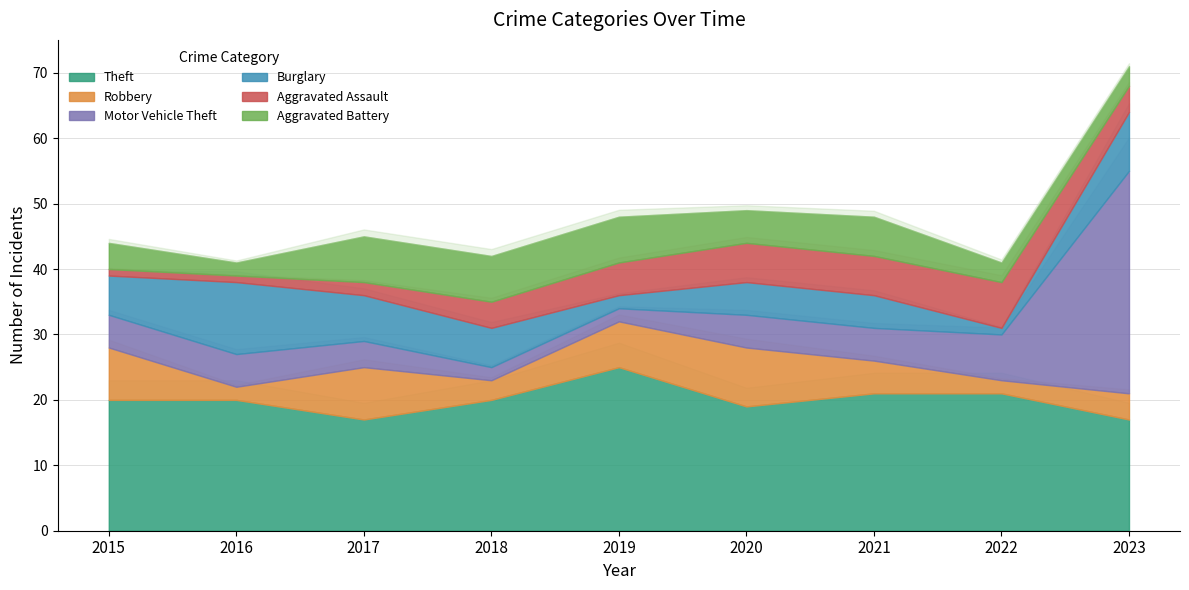

What is the maximum value for Theft?

25